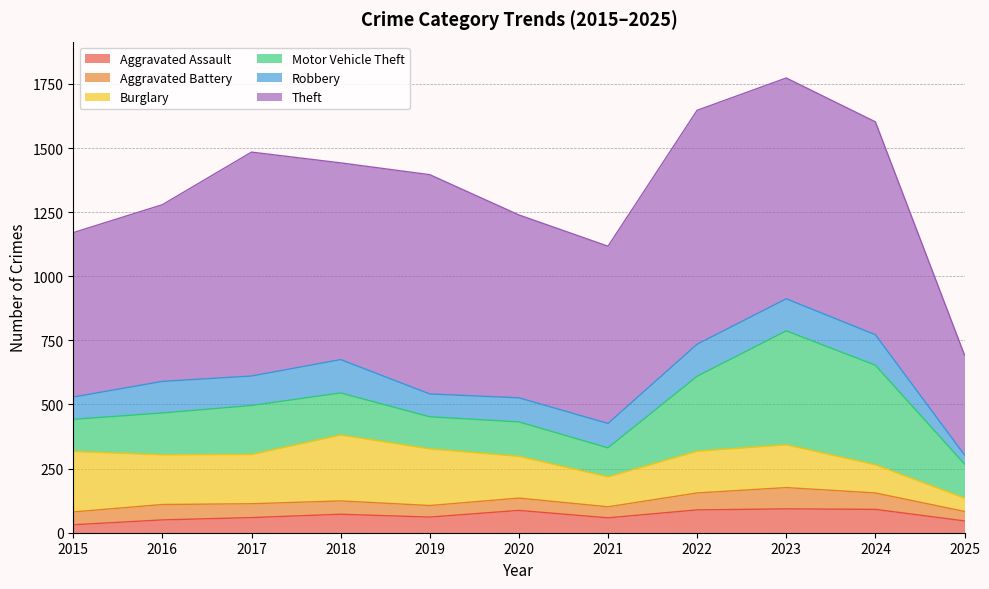

Reading left to right, list all the values displayed in this chart.

Aggravated Assault: 2015=31	2016=50	2017=59	2018=72	2019=61	2020=87	2021=58	2022=89	2023=93	2024=91	2025=46
Aggravated Battery: 2015=50	2016=60	2017=54	2018=52	2019=45	2020=48	2021=43	2022=66	2023=83	2024=64	2025=37
Burglary: 2015=236	2016=194	2017=192	2018=257	2019=221	2020=163	2021=117	2022=163	2023=167	2024=110	2025=52
Motor Vehicle Theft: 2015=125	2016=163	2017=191	2018=164	2019=125	2020=134	2021=113	2022=292	2023=444	2024=388	2025=133
Robbery: 2015=87	2016=123	2017=115	2018=130	2019=89	2020=94	2021=95	2022=125	2023=125	2024=119	2025=35
Theft: 2015=641	2016=689	2017=873	2018=767	2019=855	2020=713	2021=691	2022=912	2023=861	2024=830	2025=390